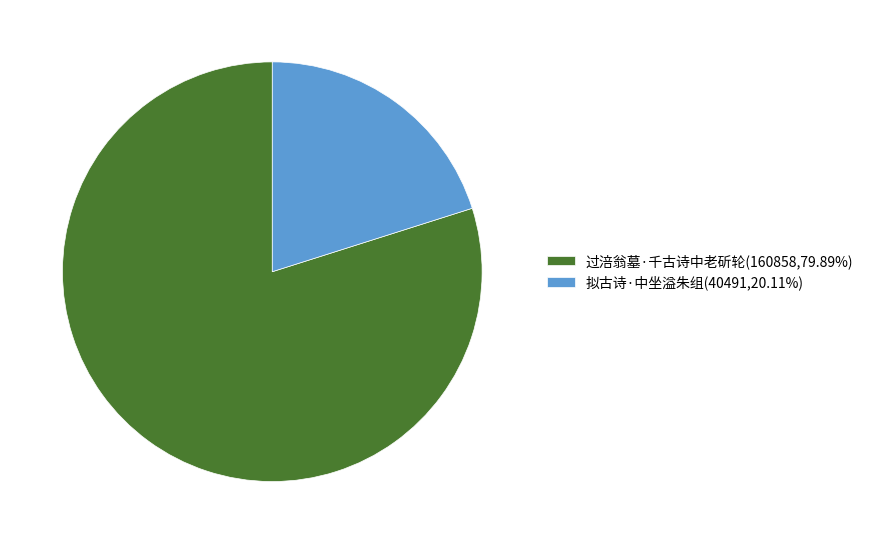

Is there any slice that represents more than half of the pie?

Yes